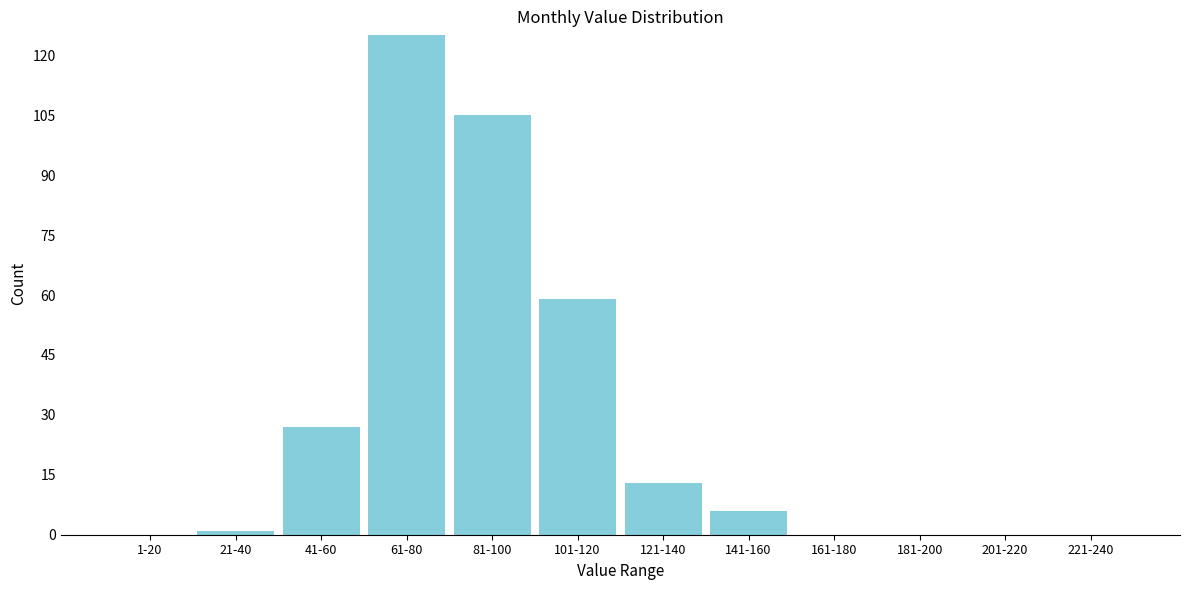

Reading left to right, what are all the values shown in this chart?

1-20=0	21-40=1	41-60=27	61-80=125	81-100=105	101-120=59	121-140=13	141-160=6	161-180=0	181-200=0	201-220=0	221-240=0